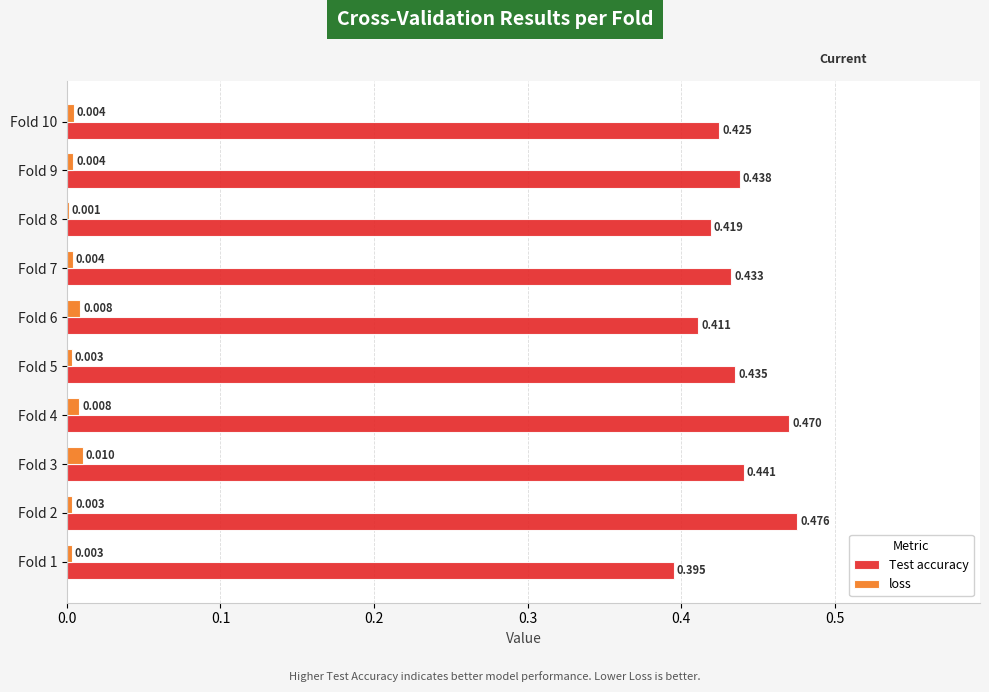

Which series has the largest total across all categories?

Test accuracy